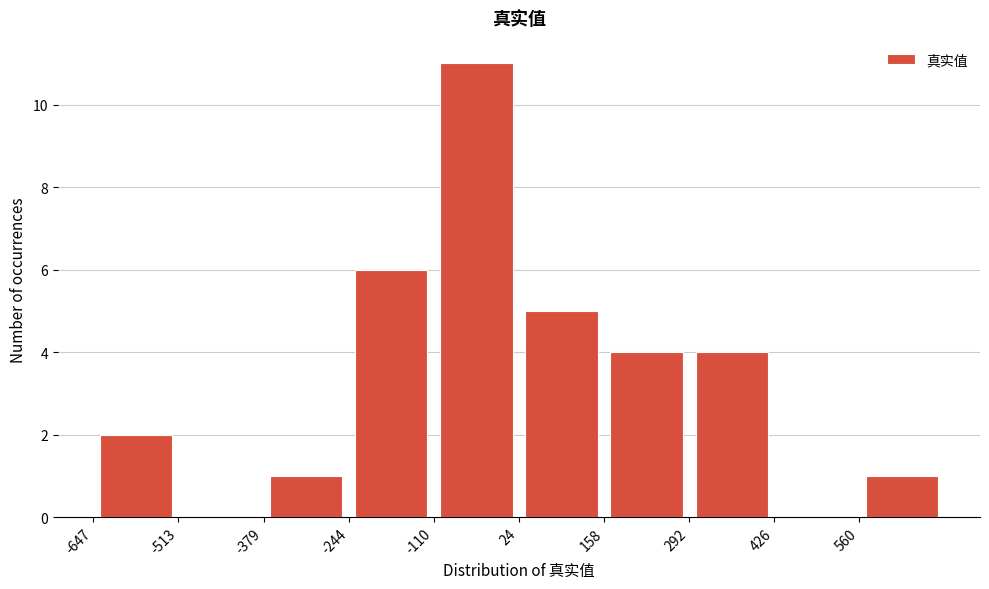

Reading left to right, list every bar in this chart as the range it spans on the x-axis followed by its height. Neither the bar edges nor the heights are printed on the chart, so give them approximately, as read against the axes.

-640 to -520: 2
-520 to -380: 0
-380 to -240: 1
-240 to -120: 6
-120 to 20: 11
20 to 160: 5
160 to 300: 4
300 to 420: 4
420 to 560: 0
560 to 700: 1